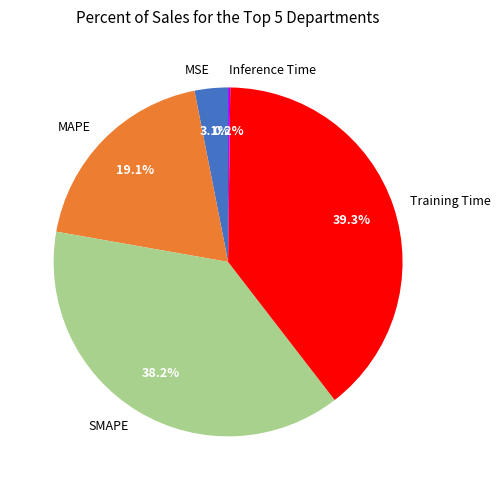

Which category has the biggest portion of the pie?

Training Time